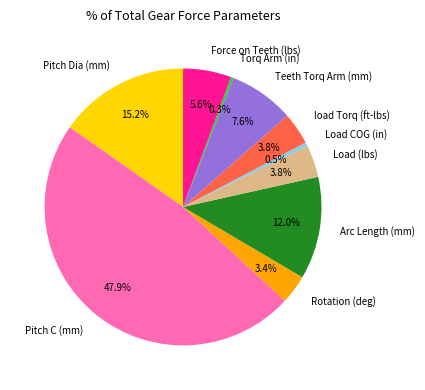

Does Pitch C (mm) represent more than half of the total?

No